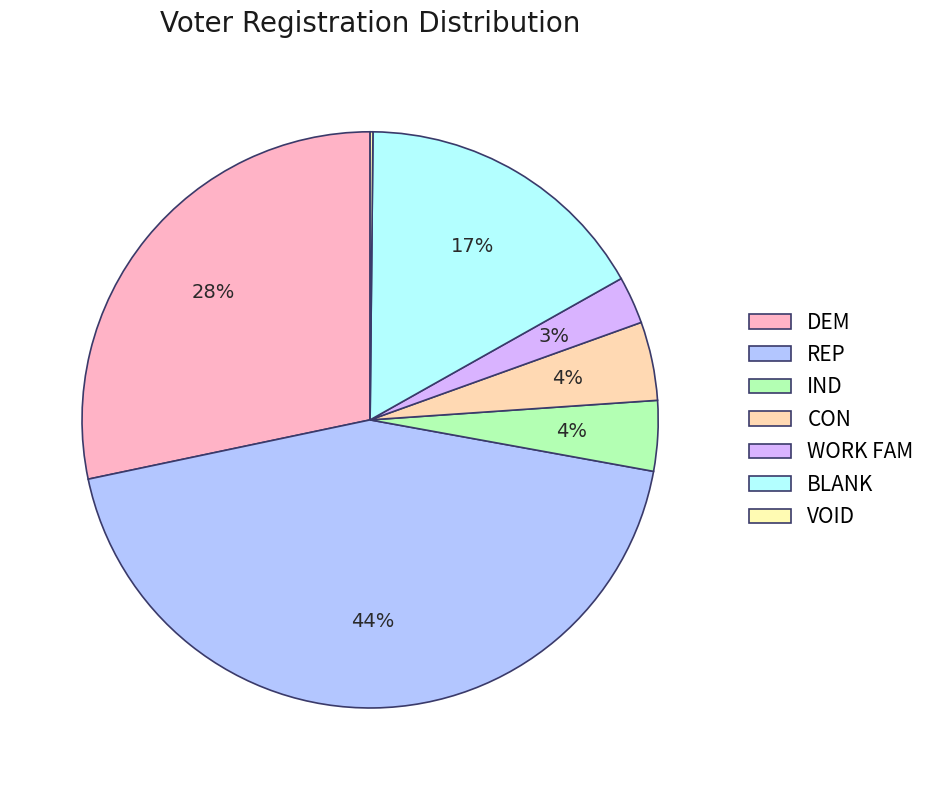

To the nearest percent, what percentage of the pie is DEM?

28%